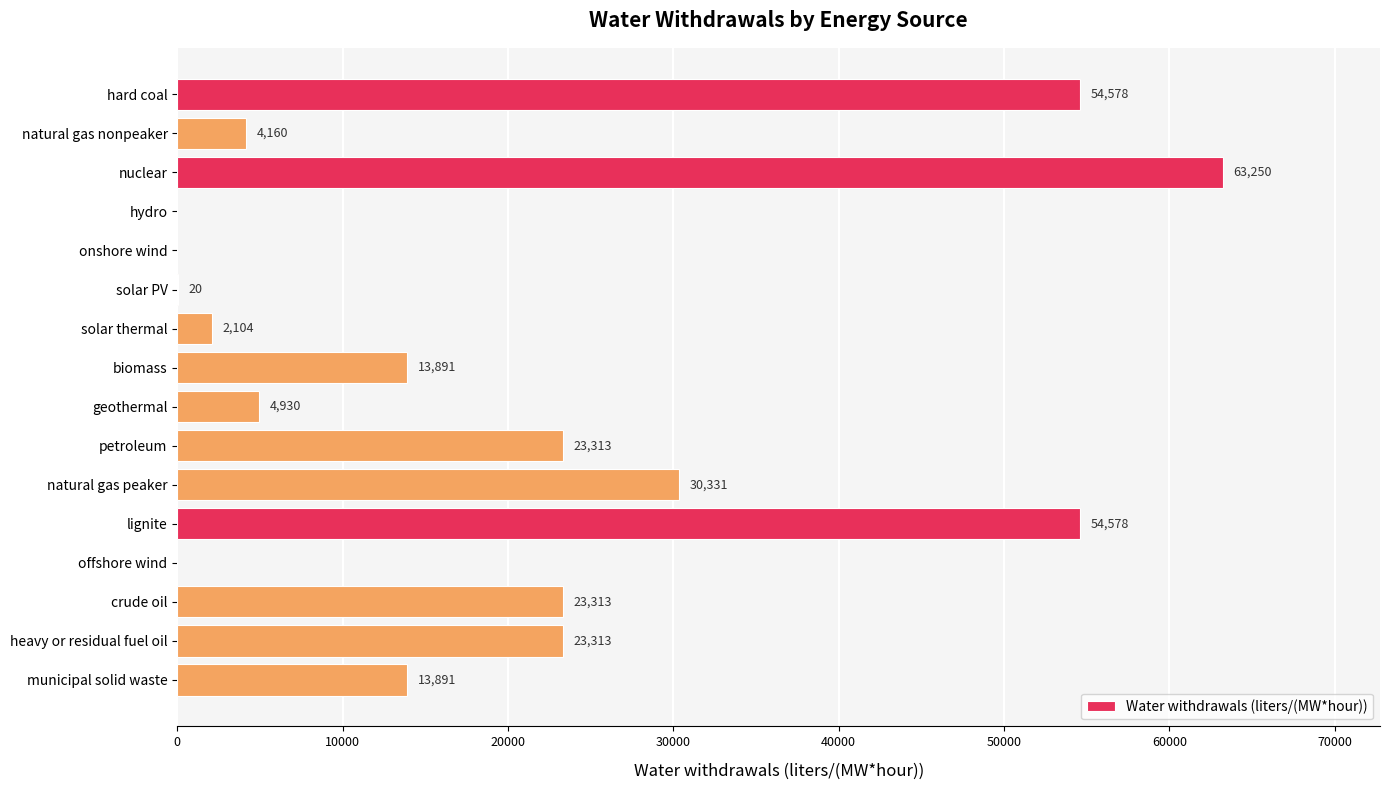

What is the average value?

19479.5